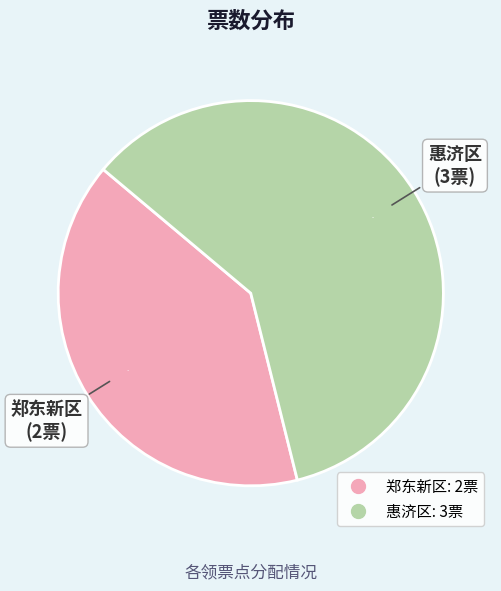

To the nearest percent, what is the average slice percentage?

50%